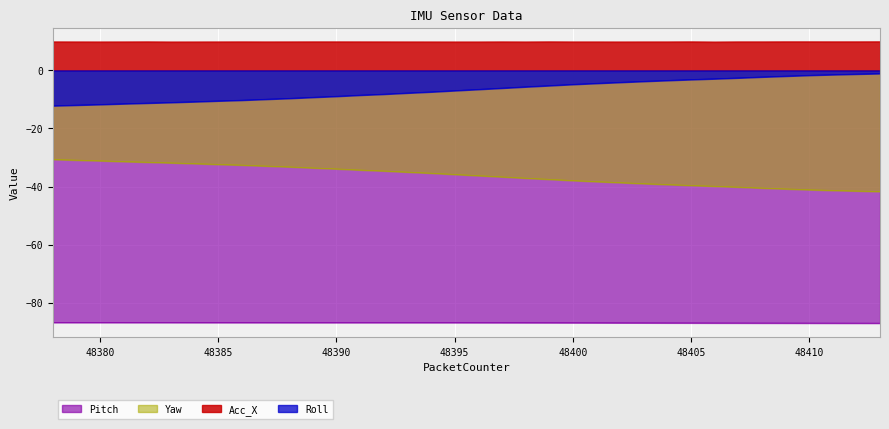

At how many categories does at least one series exceed -70?

36